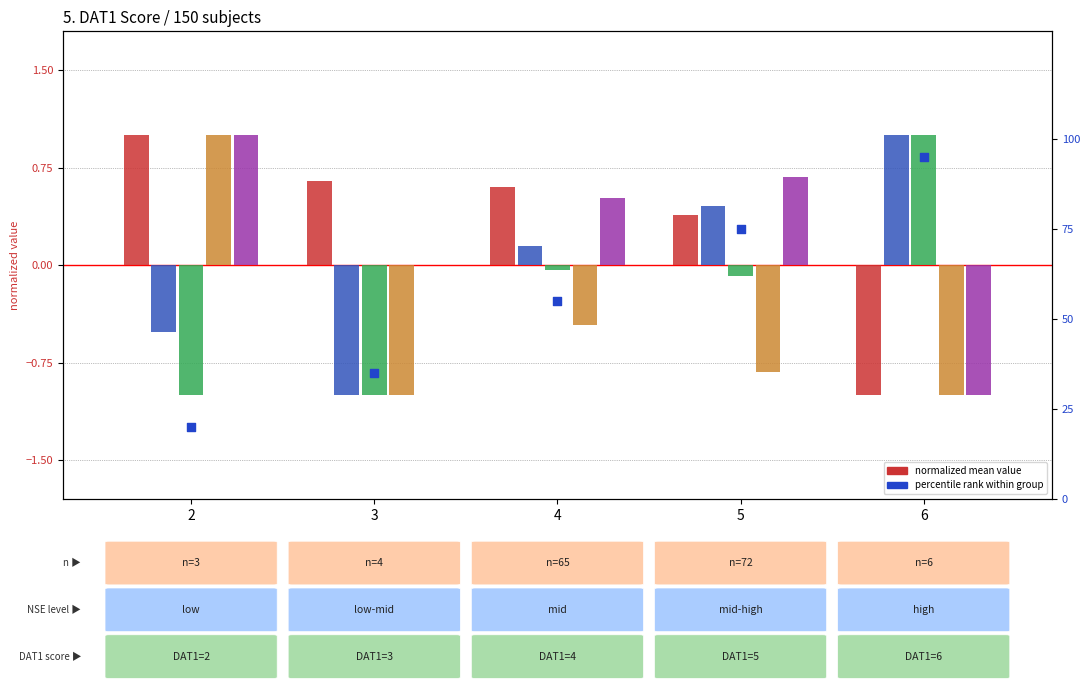

What is the total value across all series at 6?

94.0